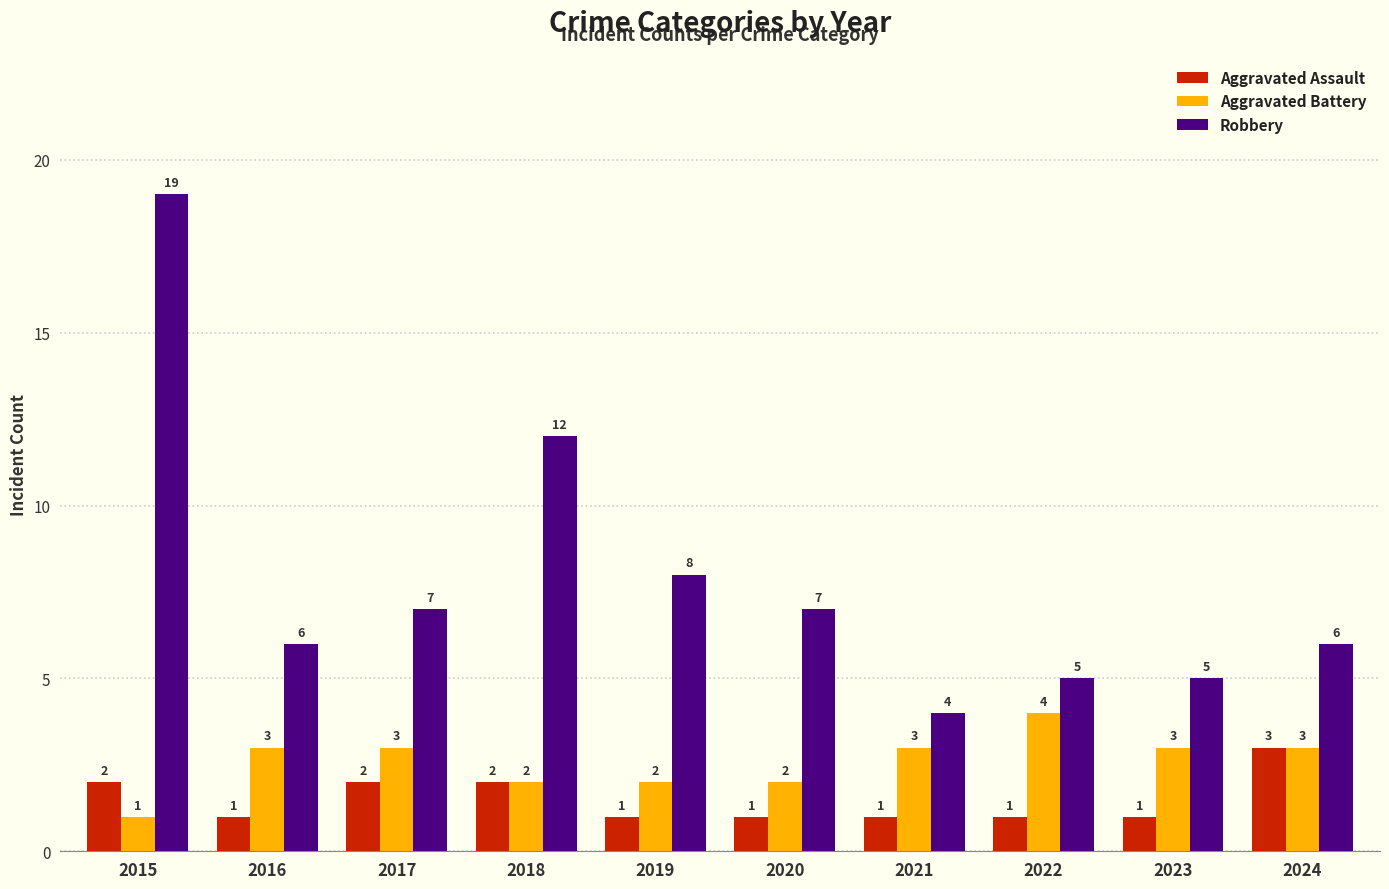

Reading left to right, extract all data points from this chart.

Aggravated Assault: 2015=2	2016=1	2017=2	2018=2	2019=1	2020=1	2021=1	2022=1	2023=1	2024=3
Aggravated Battery: 2015=1	2016=3	2017=3	2018=2	2019=2	2020=2	2021=3	2022=4	2023=3	2024=3
Robbery: 2015=19	2016=6	2017=7	2018=12	2019=8	2020=7	2021=4	2022=5	2023=5	2024=6